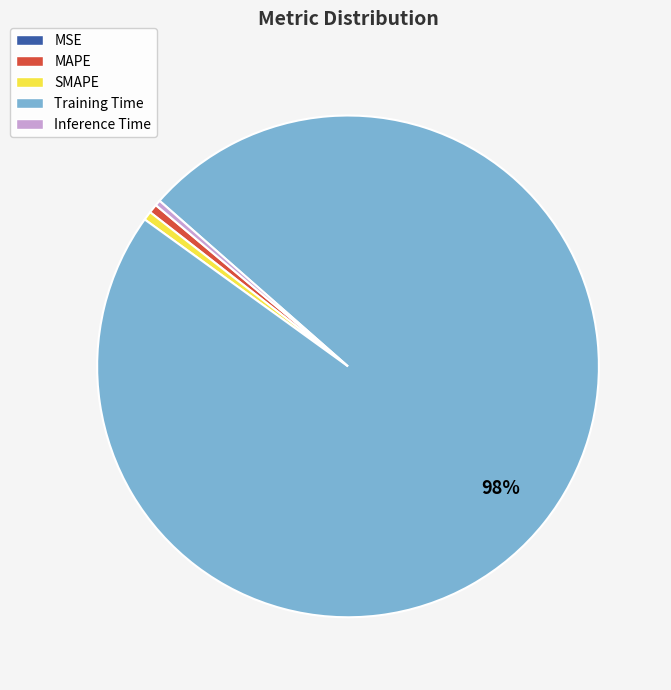

Which slice is the largest?

Training Time